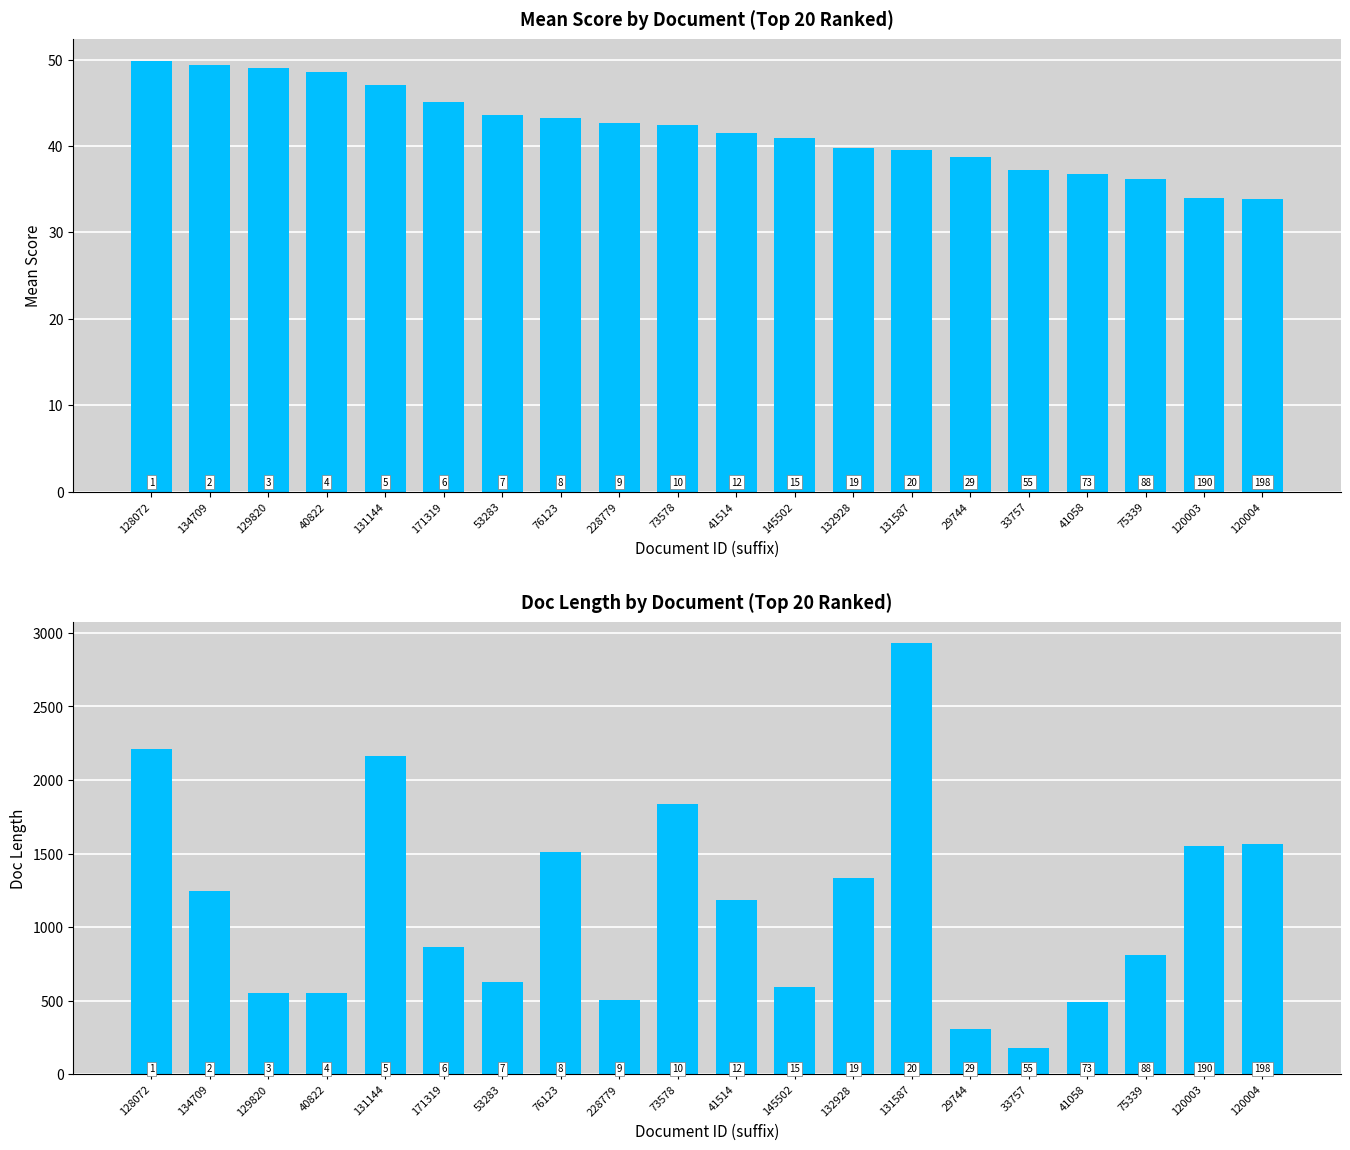

What is the difference between the maximum and second lowest values in the Mean Score series?

15.9